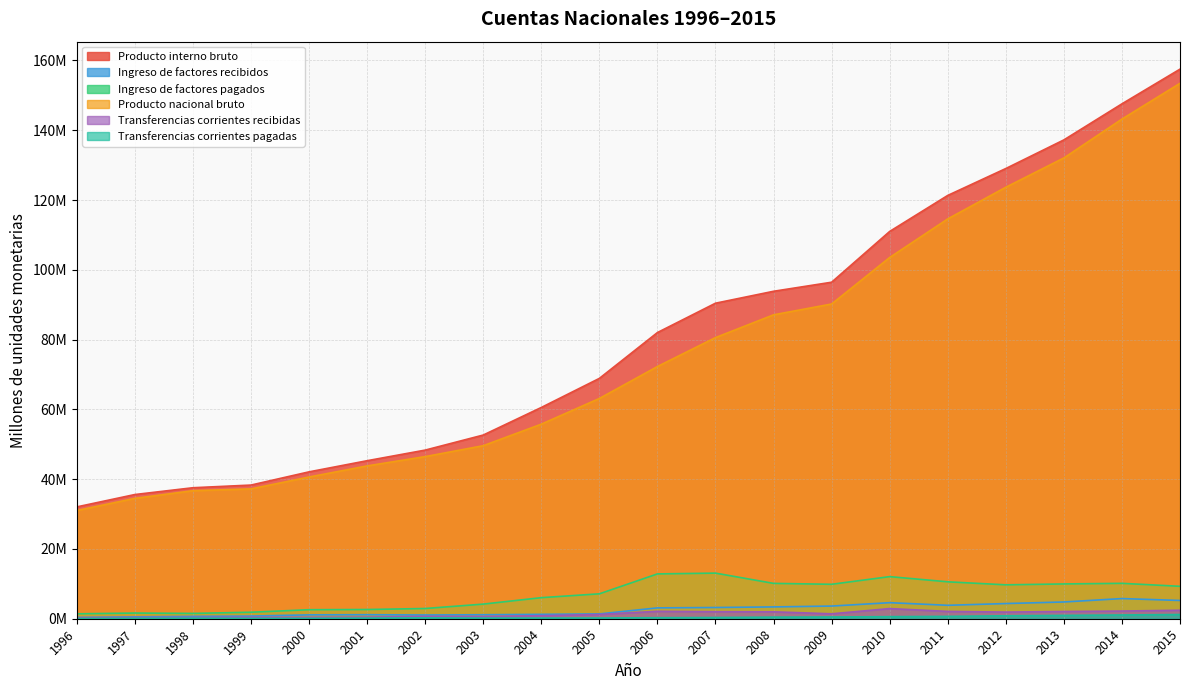

What is the total value across all series at 2008?

196.9